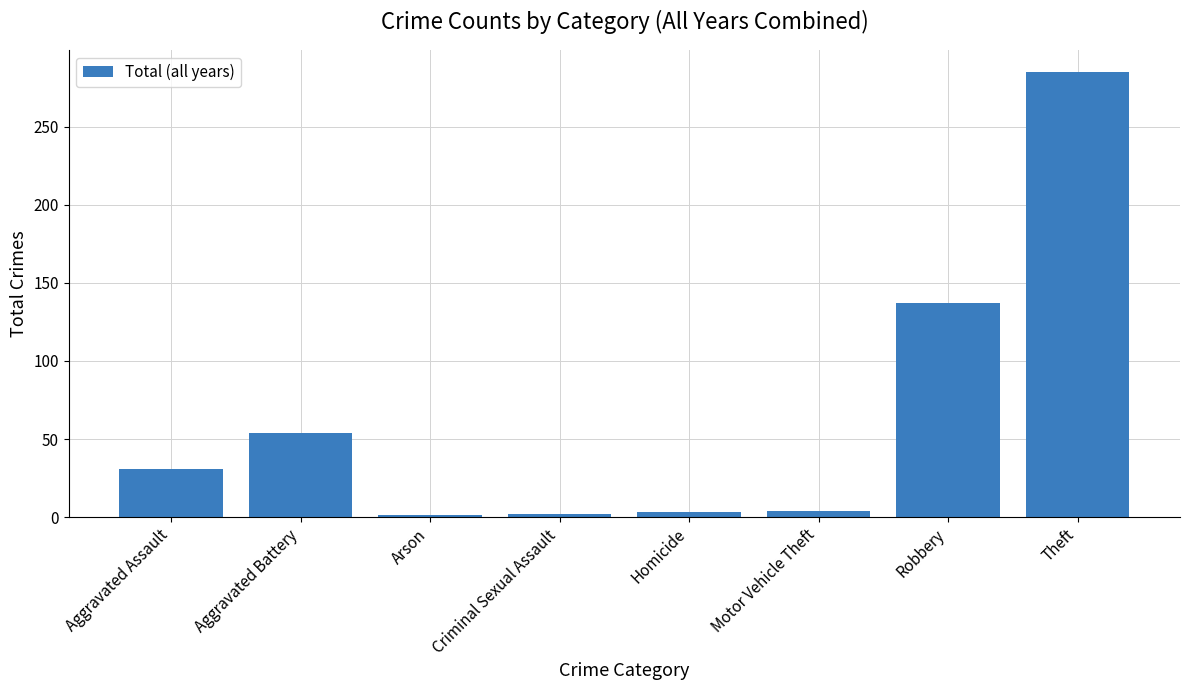

How many data points are less than 31?

4